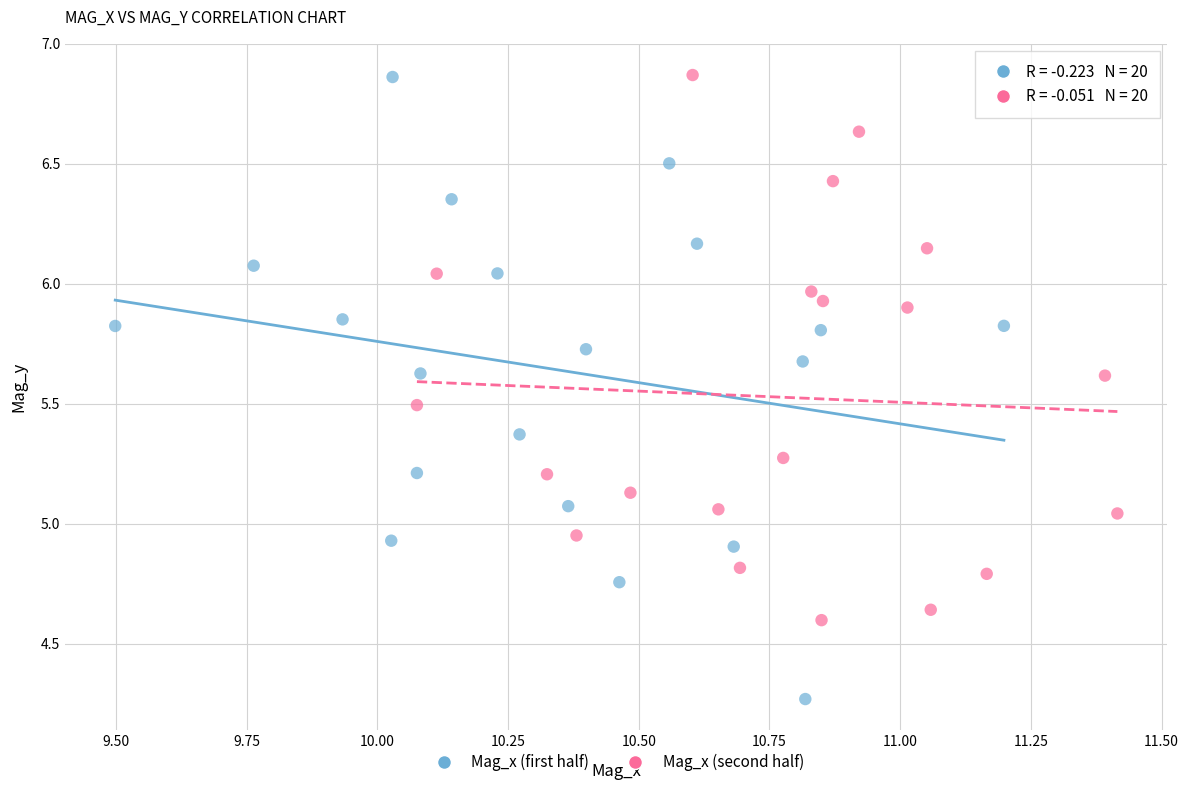

Which series has the largest Y range (max minus min)?

Mag_x (first half)